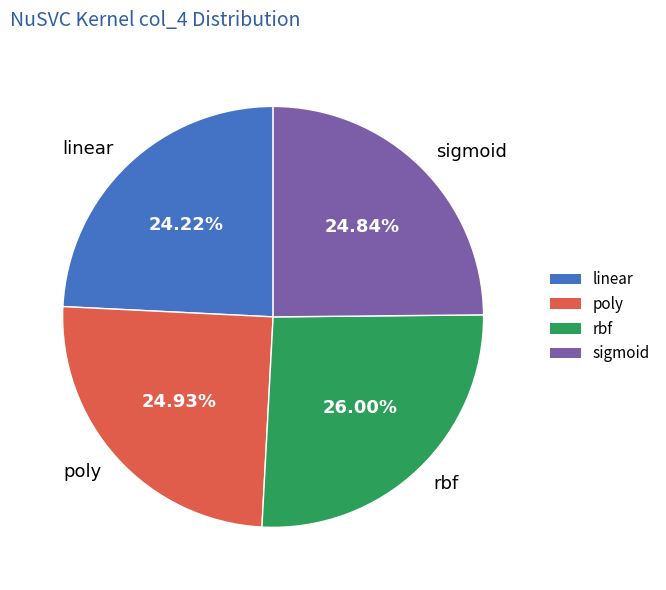

True or false: sigmoid accounts for 37% of the total.

False